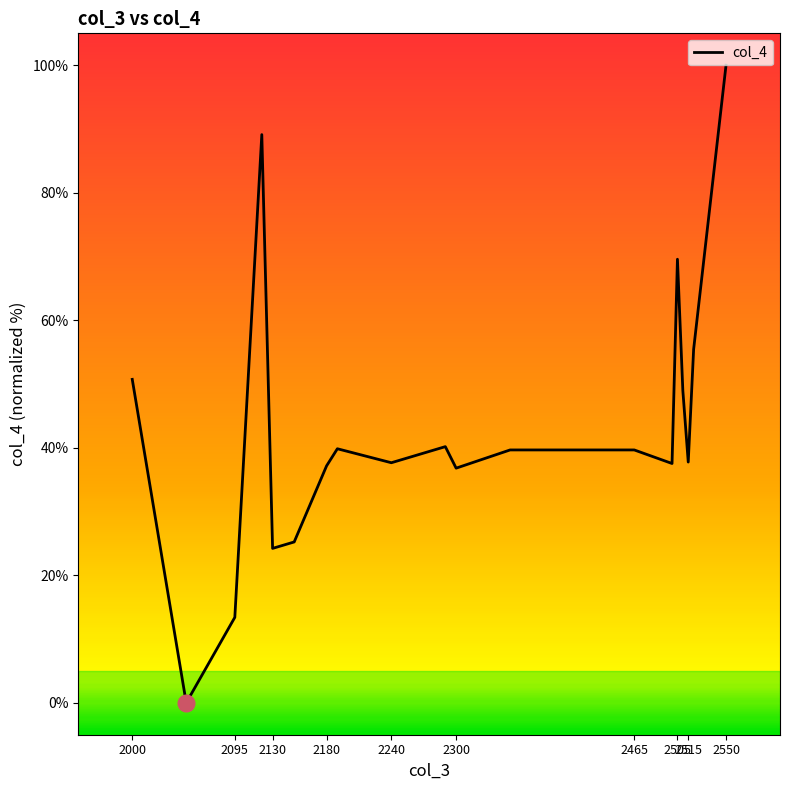

What is the difference between the maximum and minimum values?

100.0